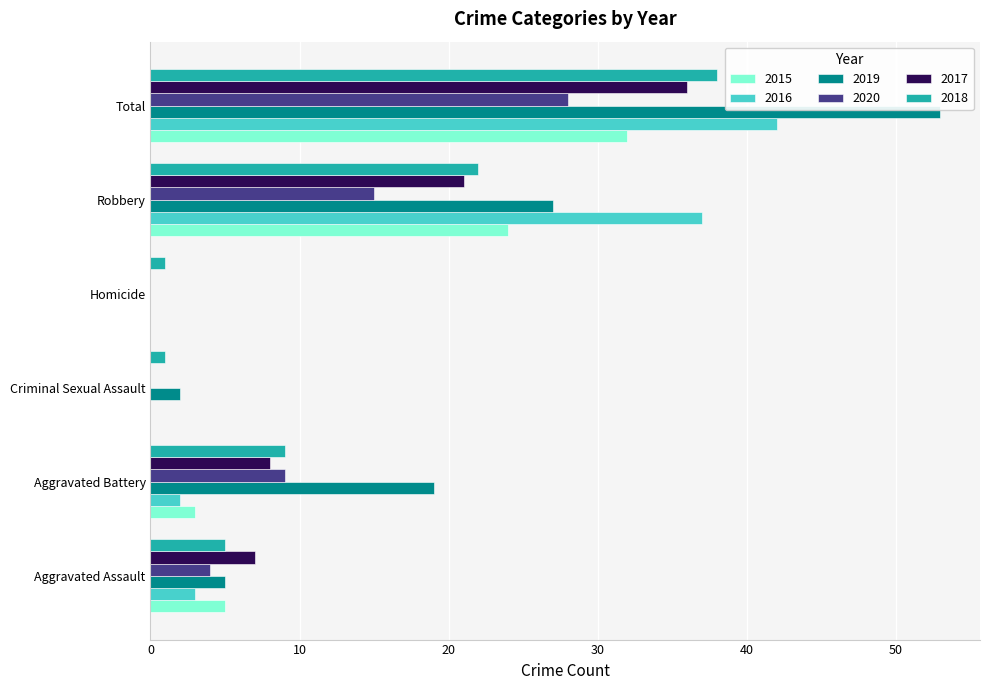

Is the value of 2016 at Criminal Sexual Assault greater than the value of 2020 at Aggravated Battery?

No